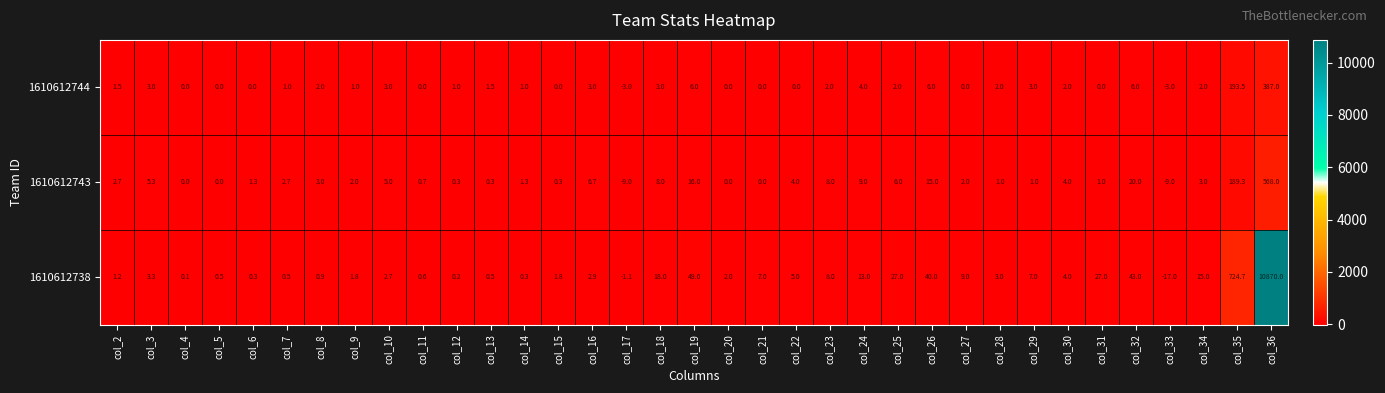

Which series has the largest total across all categories?

1610612738